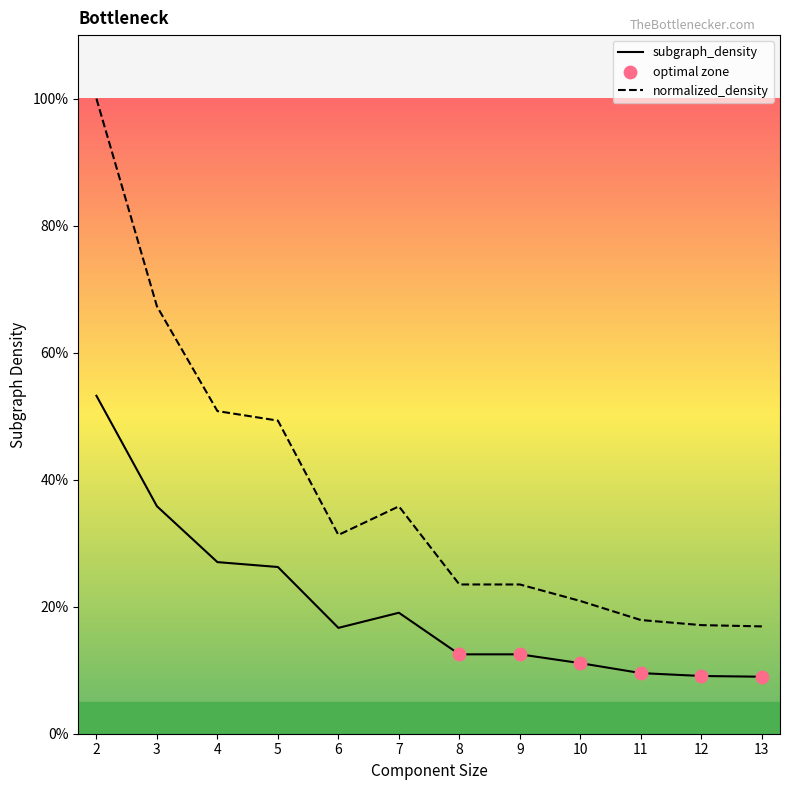

Which series reaches the minimum Y coordinate?

subgraph_density